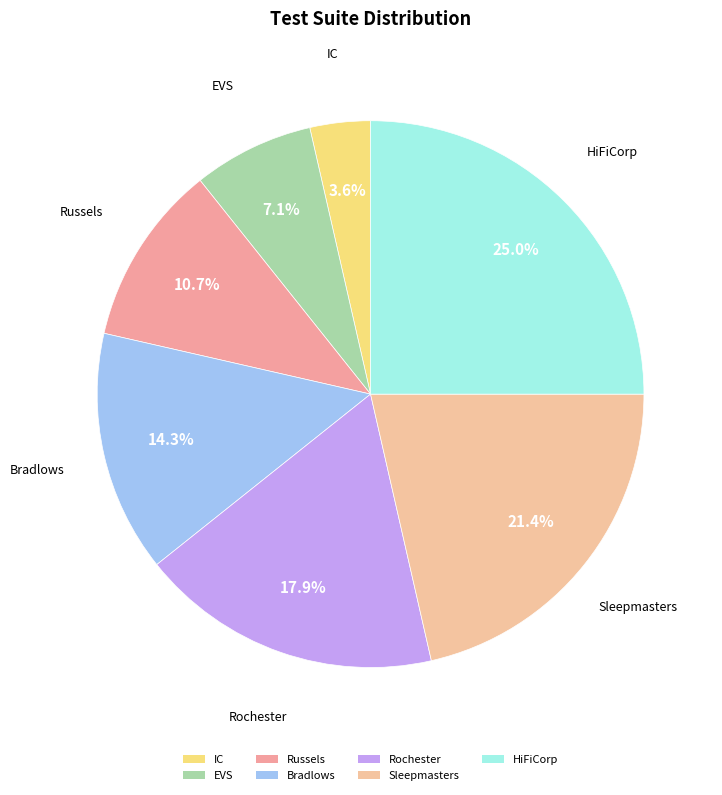

Do Bradlows and IC together represent more than half of the pie?

No